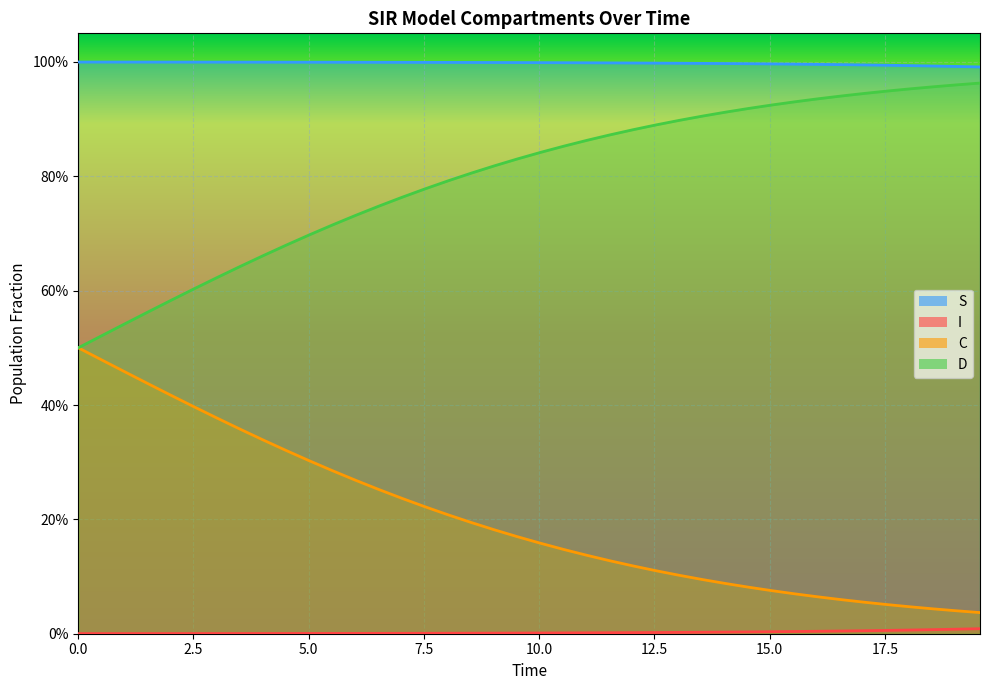

What is the spread (max minus min) of values at 0.0?

1.0